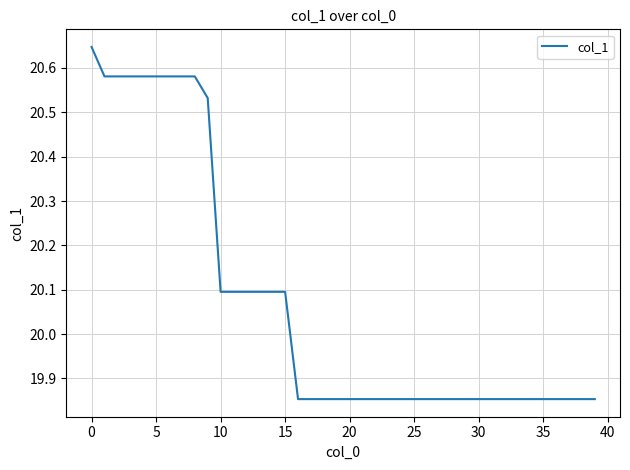

What is the difference between the maximum and minimum values?

0.8